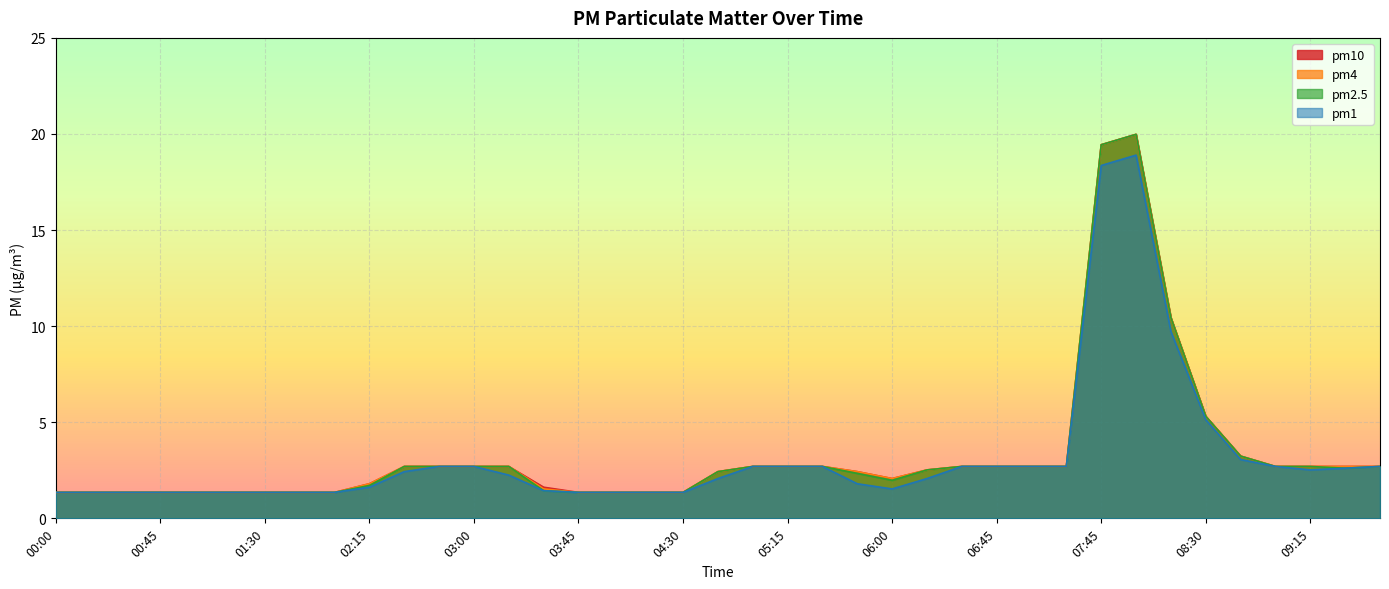

Which series changed the most between 02:15 and 08:15?

pm2.5